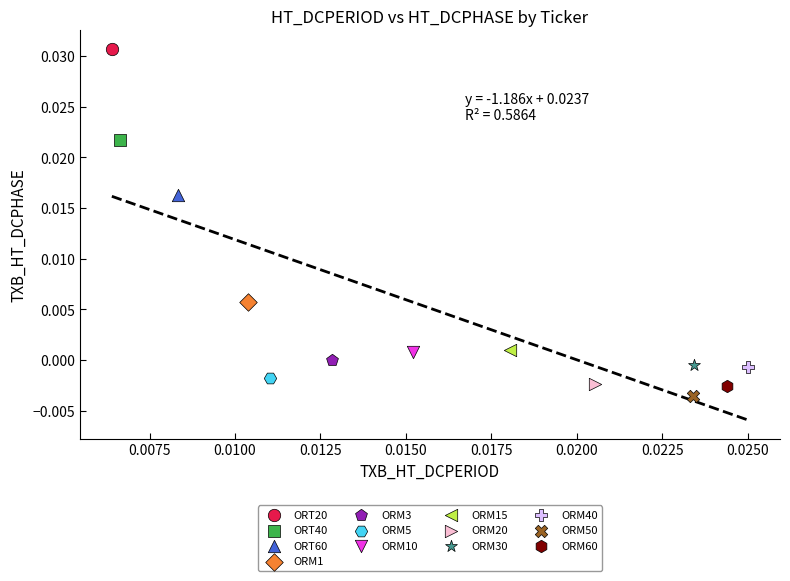

Which series contains the highest Y value?

ORT20